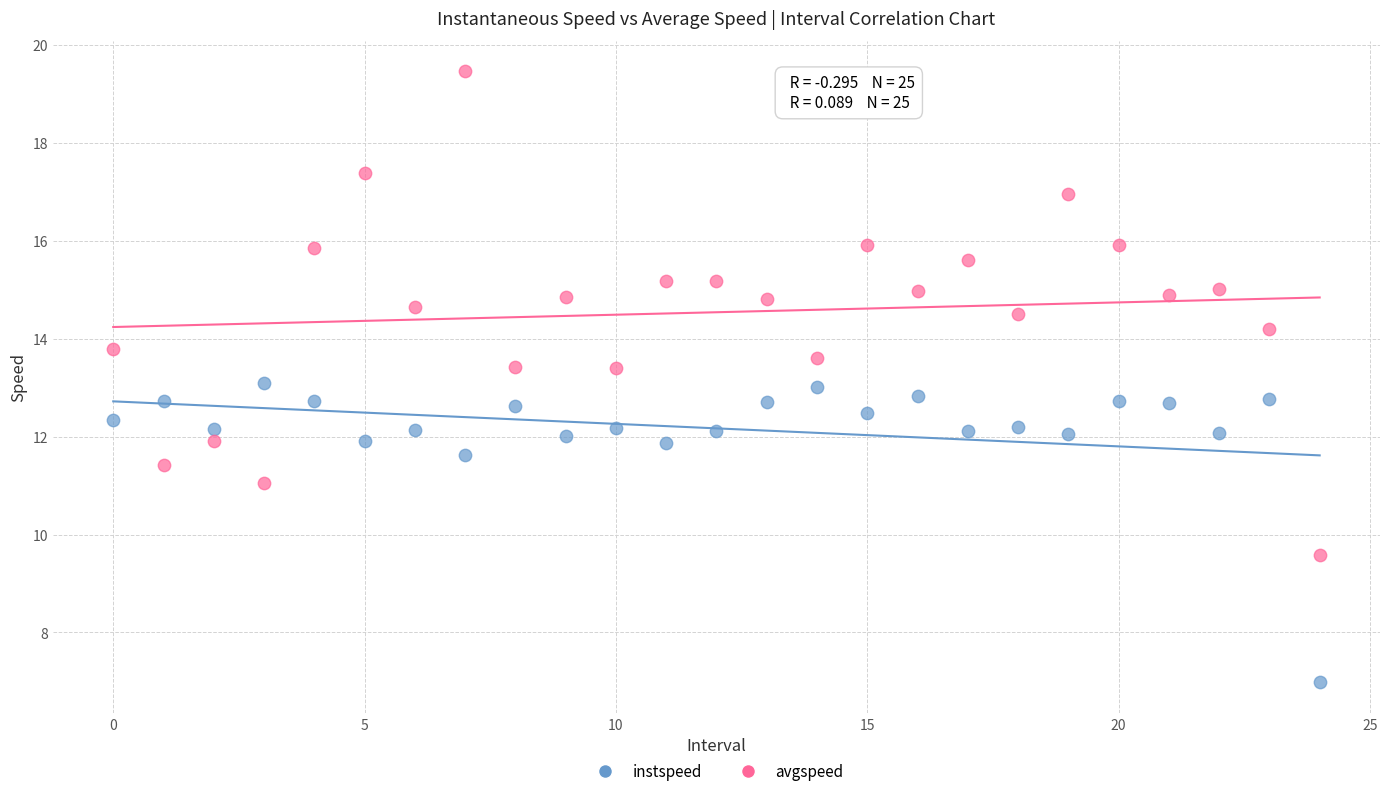

In the instspeed series, what Y value is closest to 10?

11.6